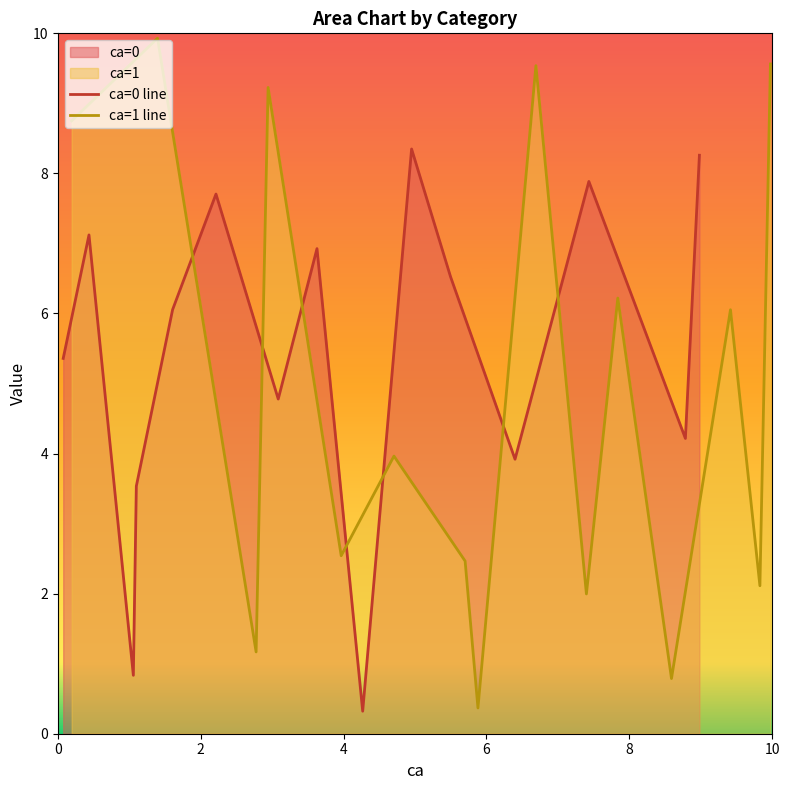

What is the minimum value for ca=1 line?

0.4